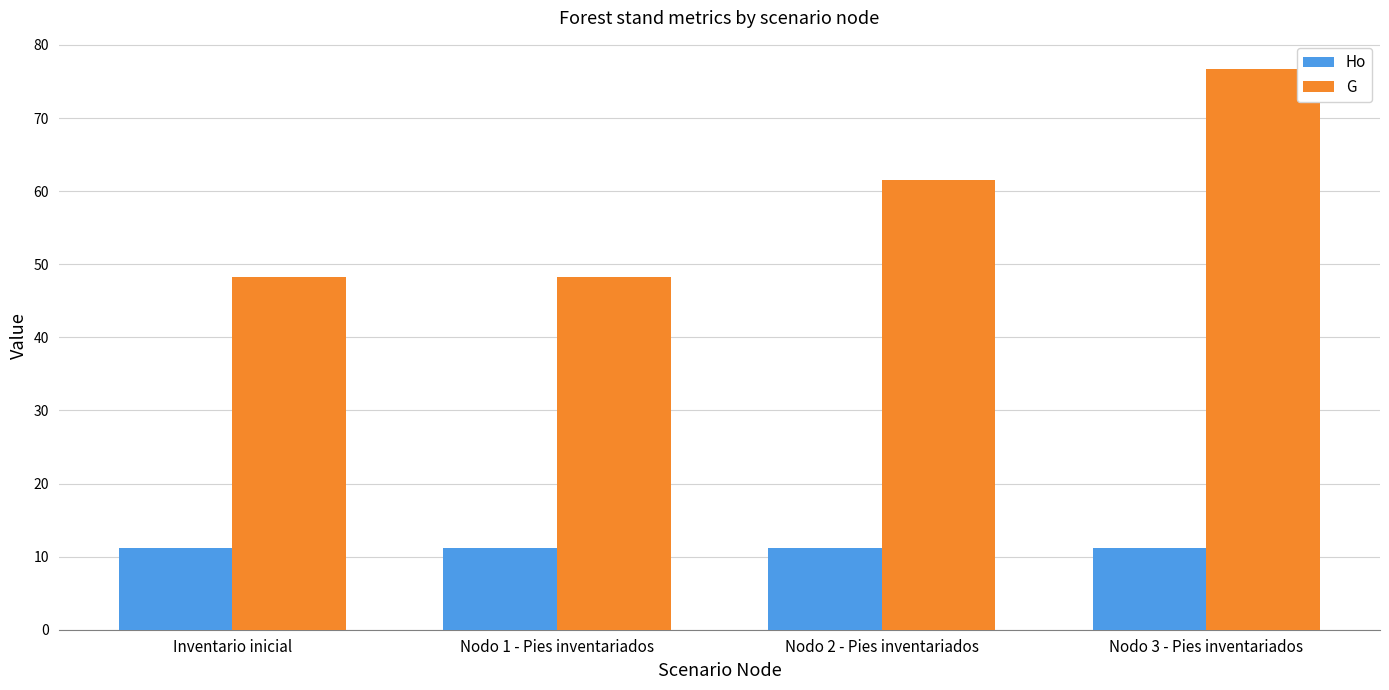

At Nodo 2 - Pies inventariados, list the series in order from smallest to largest.

Ho, G